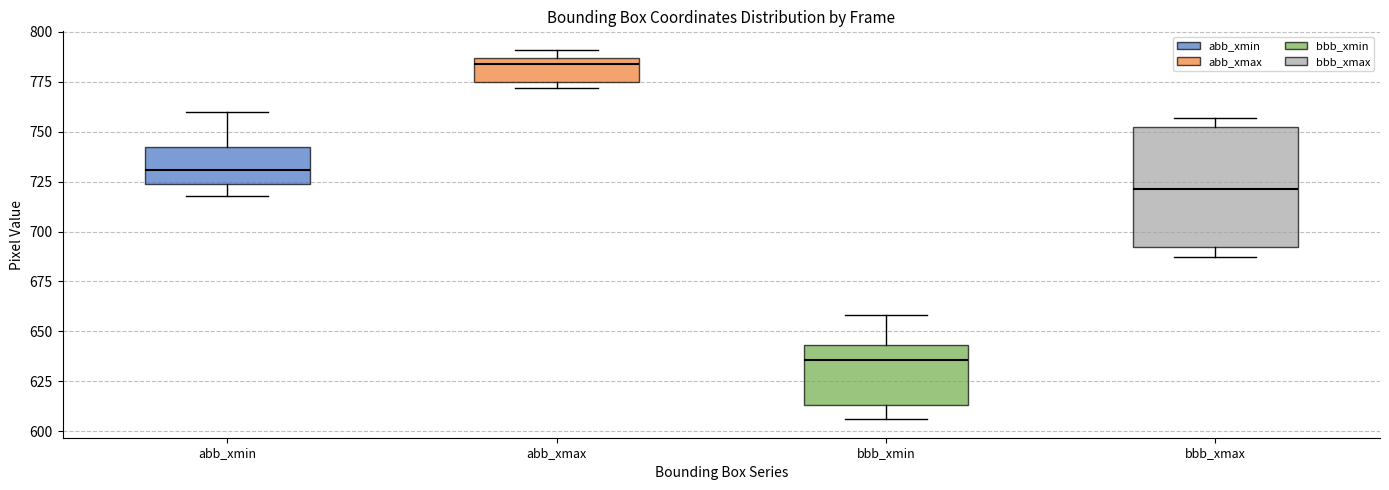

Comparing the boxes themselves (not the whiskers), which one is the tallest?

bbb_xmax